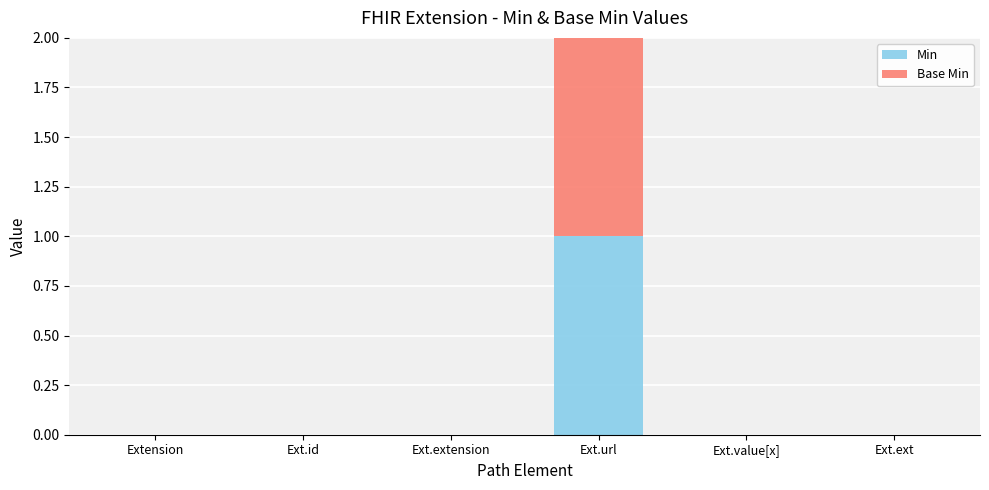

How many distinct data groups are displayed?

2